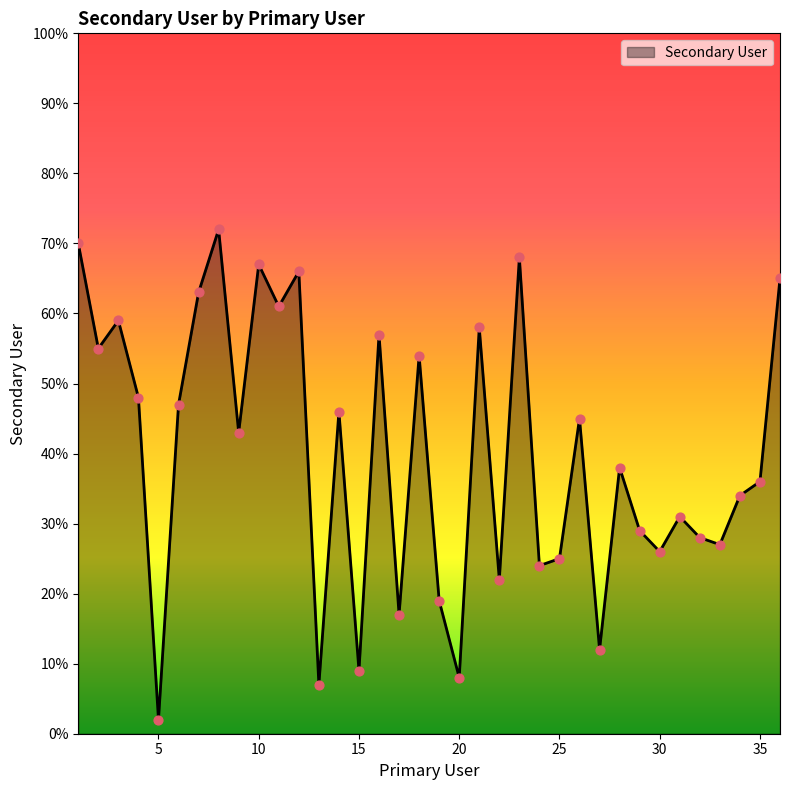

What is the difference between the maximum and minimum values?

70